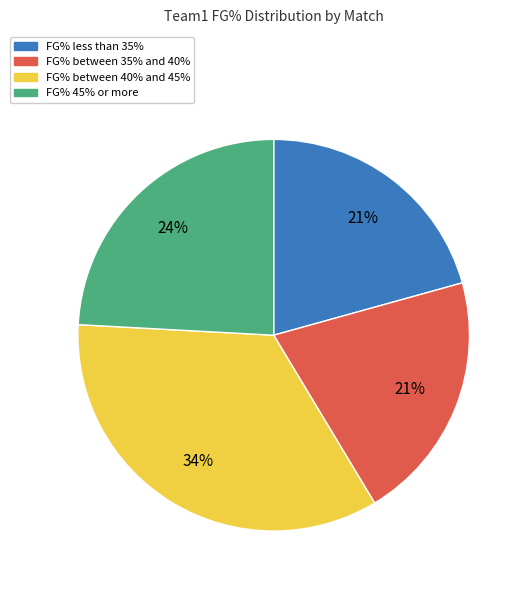

Which has a higher value, FG% between 35% and 40% or FG% 45% or more?

FG% 45% or more